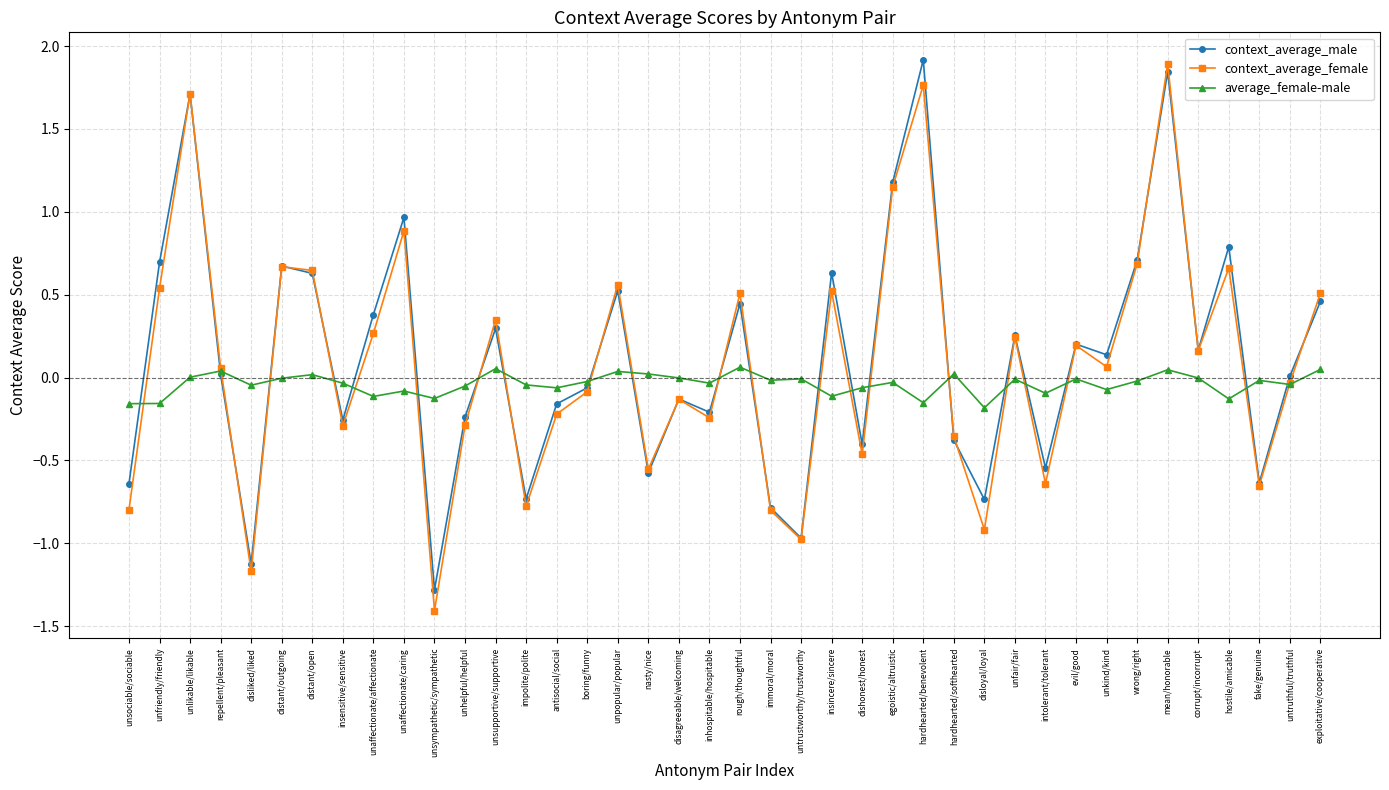

The context_average_female series shows 0.4 at distant/outgoing. True or false?

False